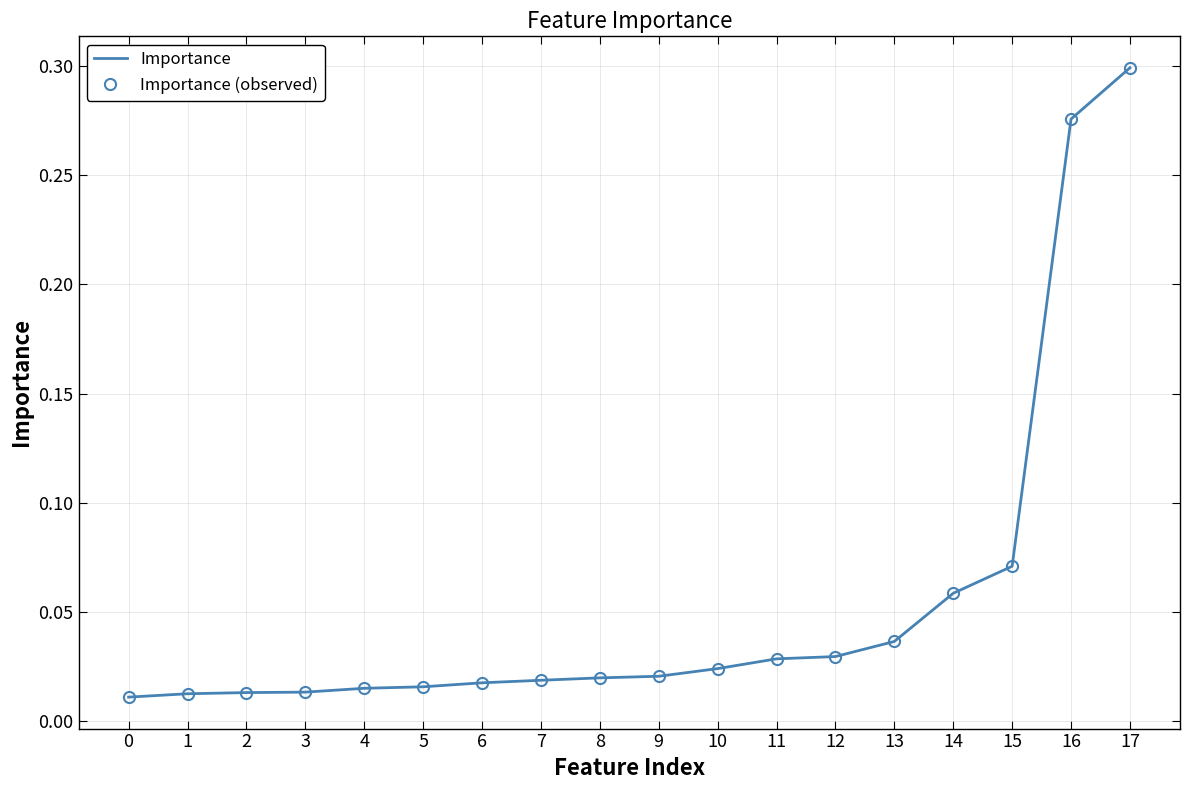

Reading left to right, transcribe all the data shown in this chart.

Importance: 0=0.0	1=0.0	2=0.0	3=0.0	4=0.0	5=0.0	6=0.0	7=0.0	8=0.0	9=0.0	10=0.0	11=0.0	12=0.0	13=0.0	14=0.1	15=0.1	16=0.3	17=0.3
Importance (observed): 0=0.0	1=0.0	2=0.0	3=0.0	4=0.0	5=0.0	6=0.0	7=0.0	8=0.0	9=0.0	10=0.0	11=0.0	12=0.0	13=0.0	14=0.1	15=0.1	16=0.3	17=0.3